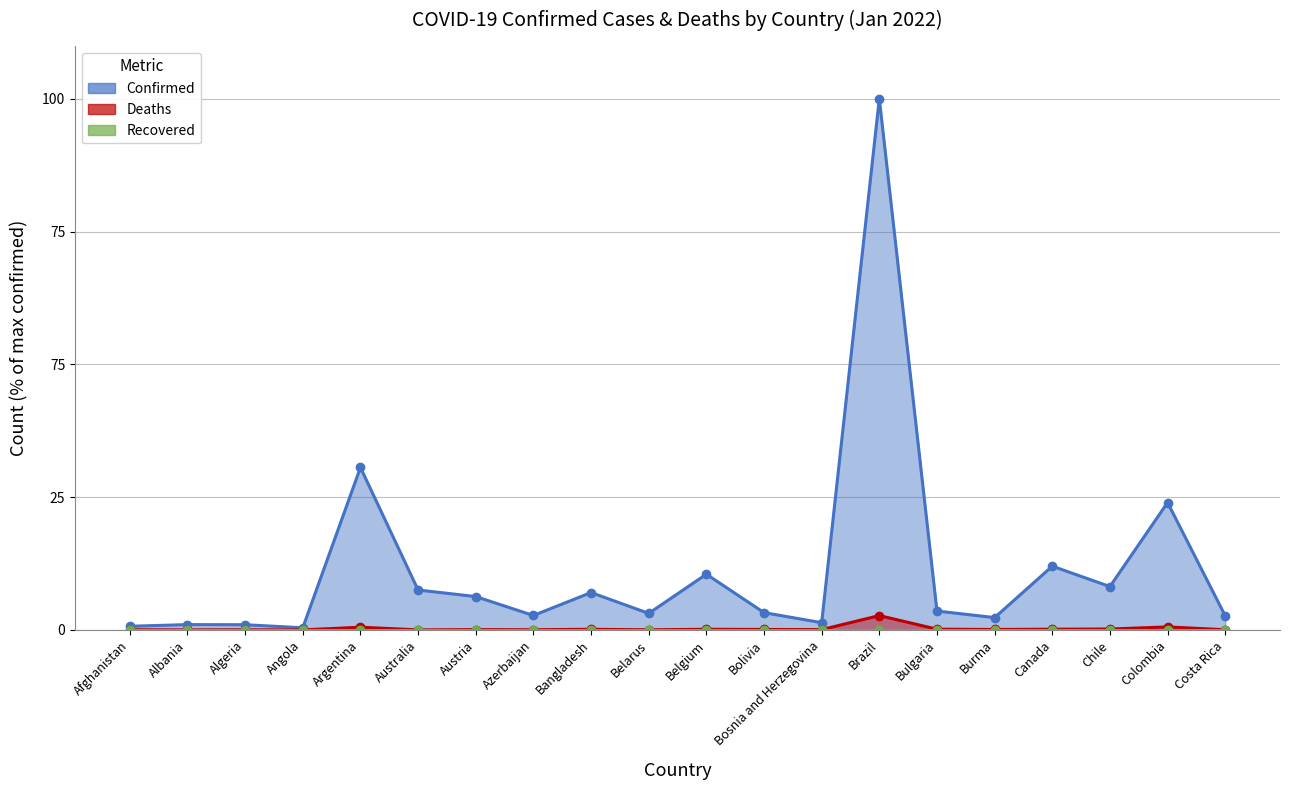

True or false: Confirmed and Deaths intersect in this chart.

False